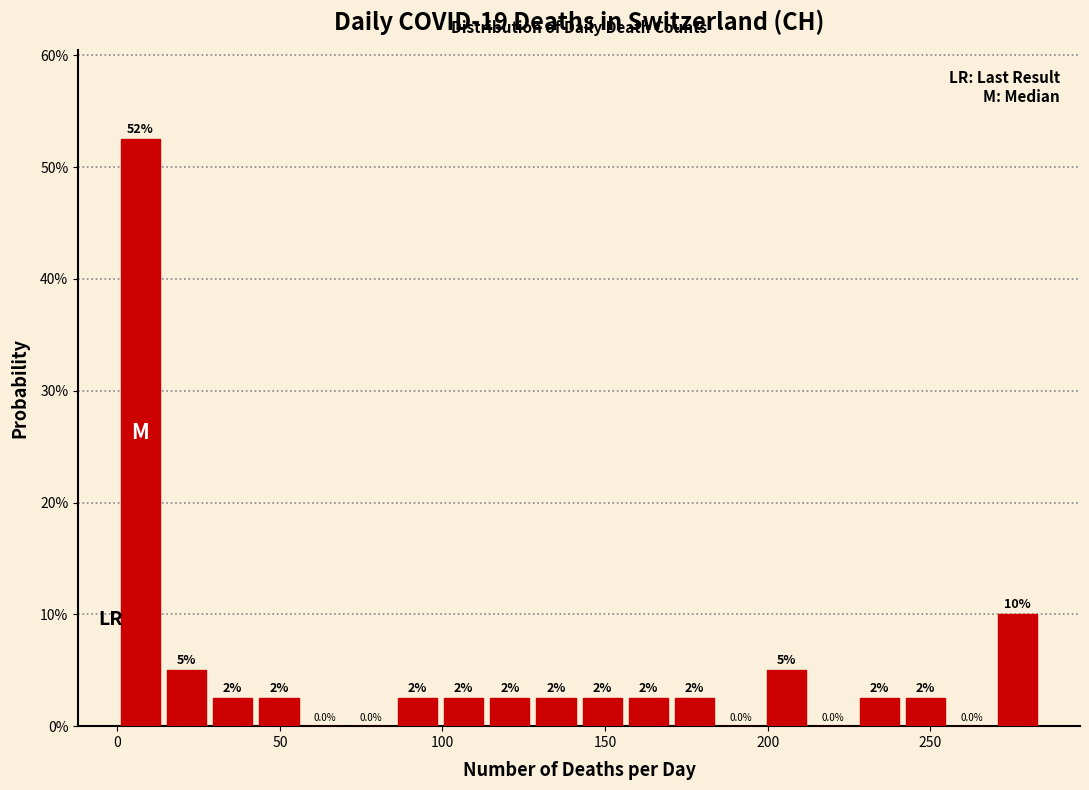

Read against the x-axis, roughly where is the centre of the tallest bar?

5